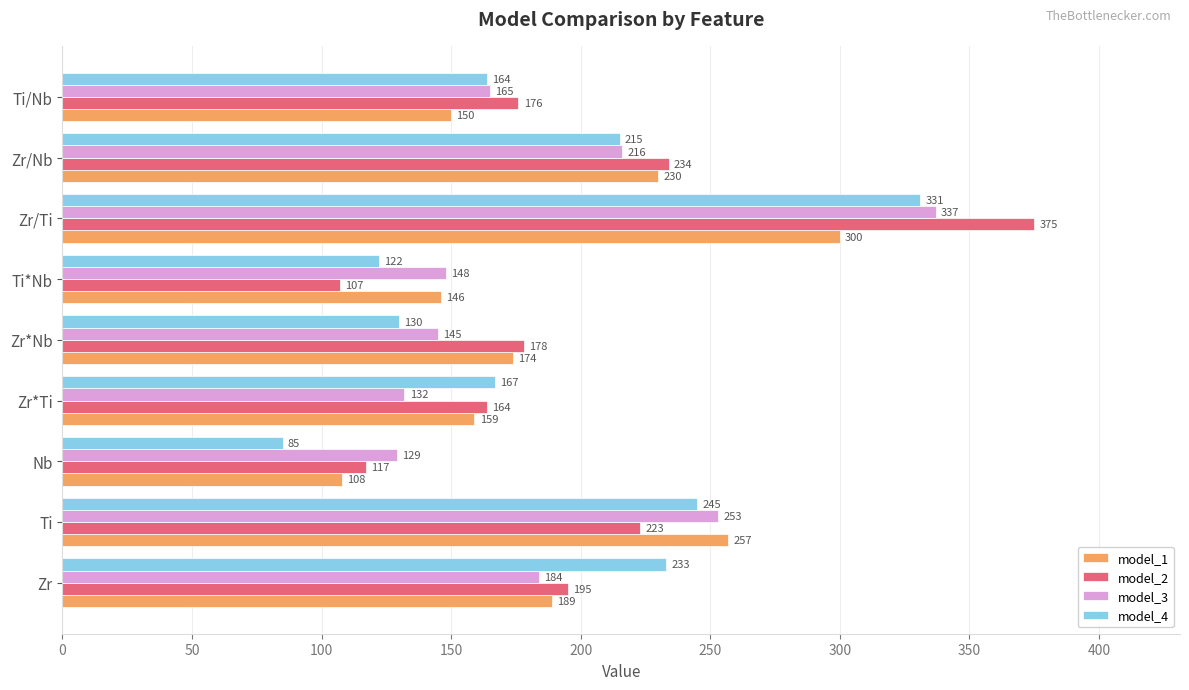

What is the difference between the model_4 values at Ti/Nb and Ti?

81